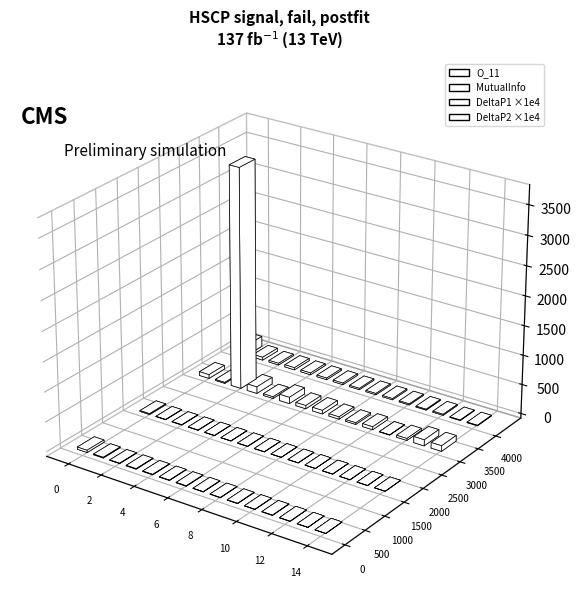

What is the average value of the MutualInfo series?

4.0